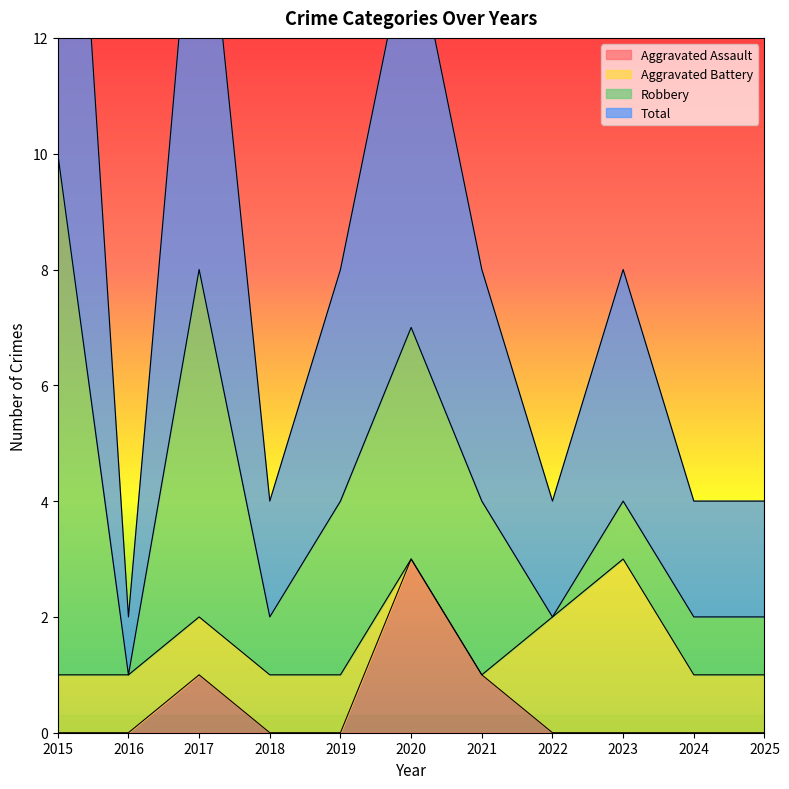

What is the difference between the second highest and minimum values in the Aggravated Assault series?

1